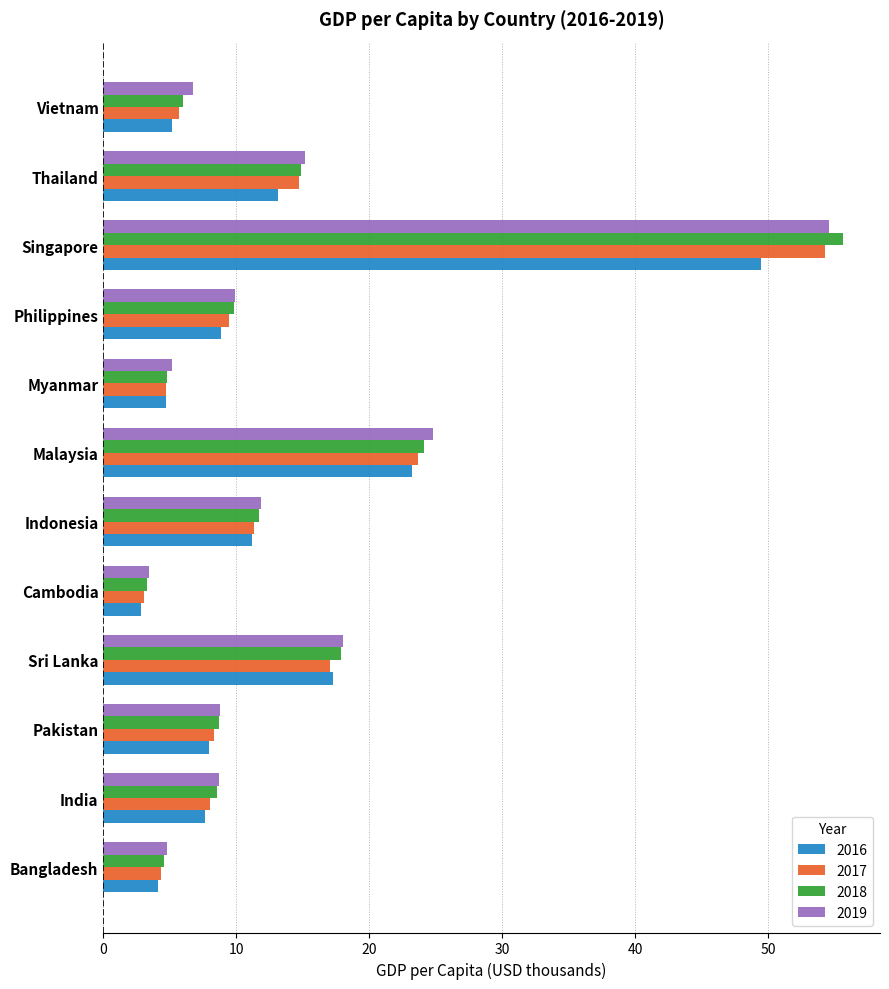

How many data points in 2018 are above 9?

6